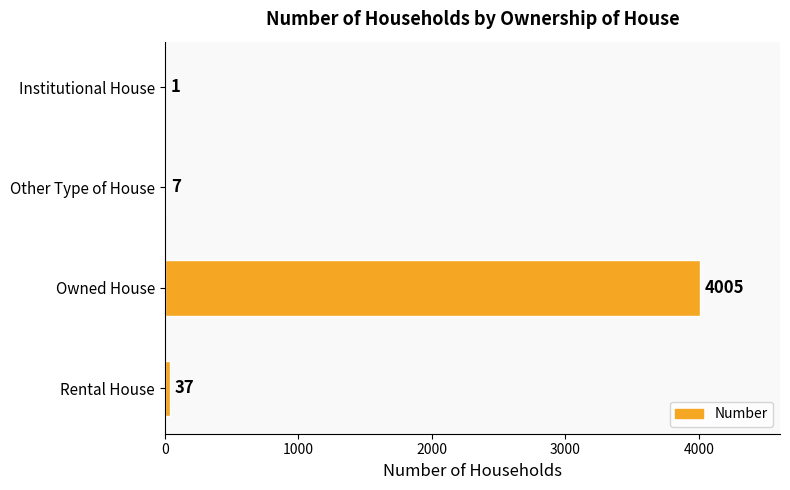

What value does the data have at Owned House, to the nearest 50?

4000